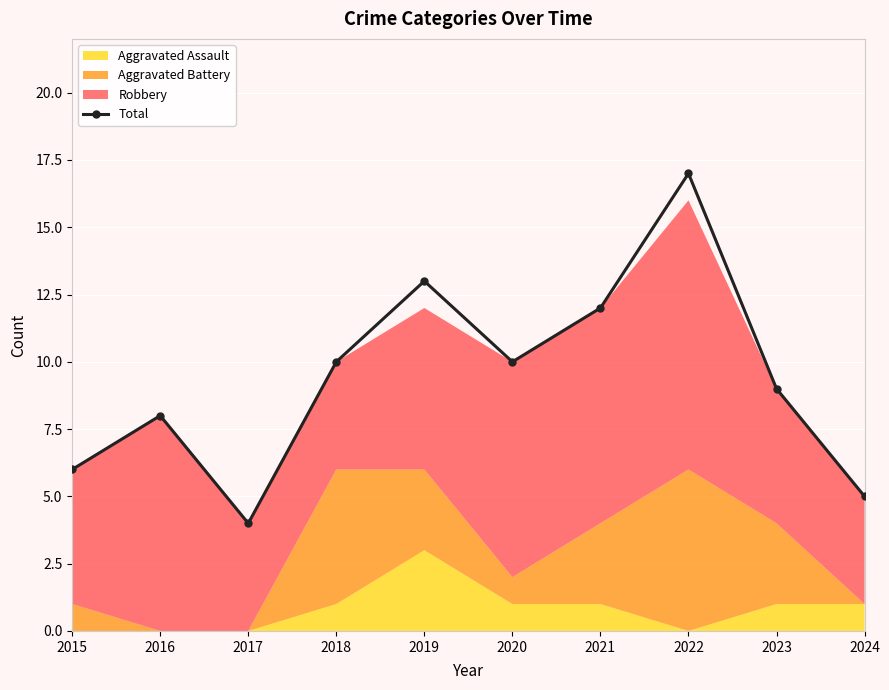

Where is the first local minimum?

2017